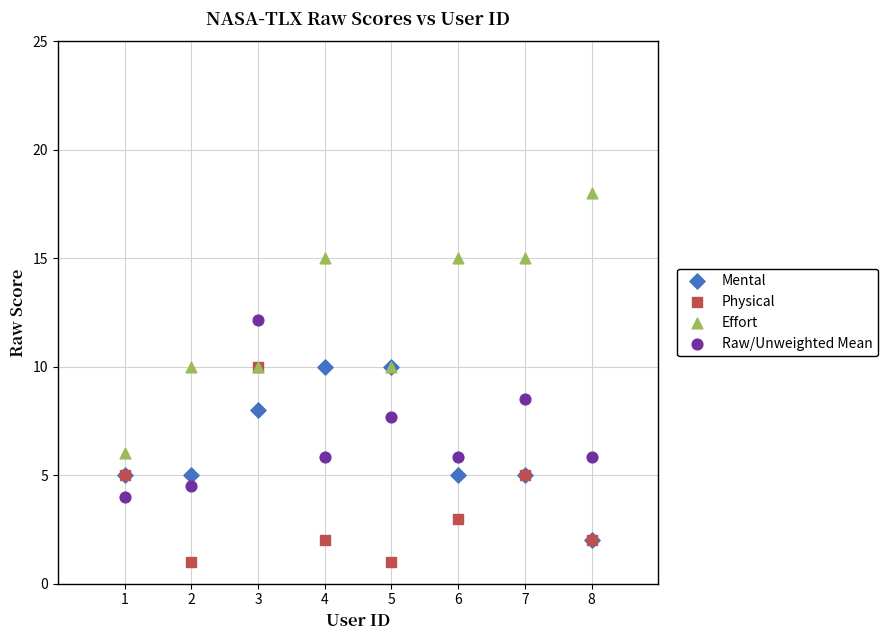

Across all series, what Y value is closest to 9?

8.5